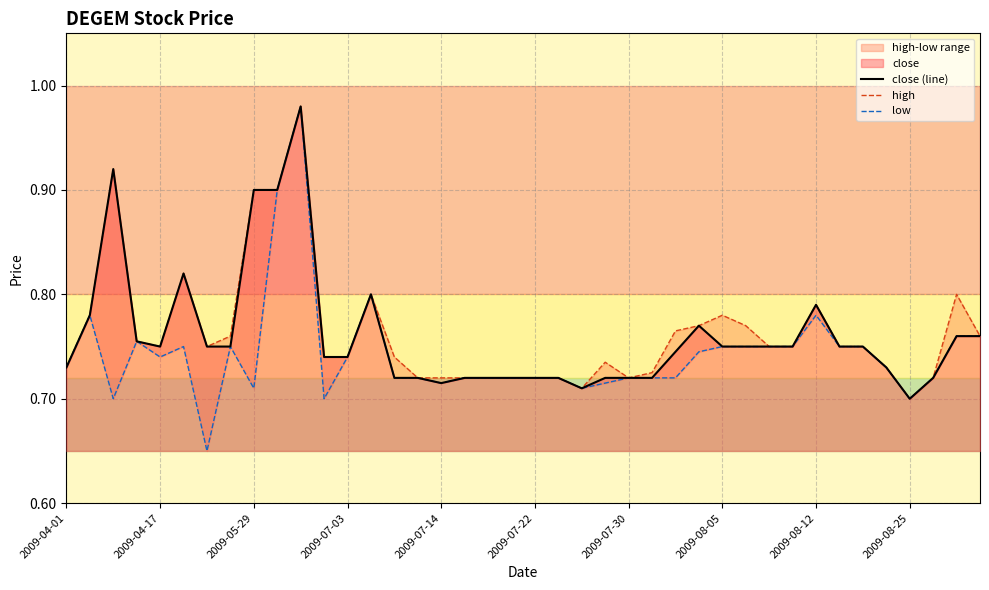

What is the smallest value displayed?

0.7